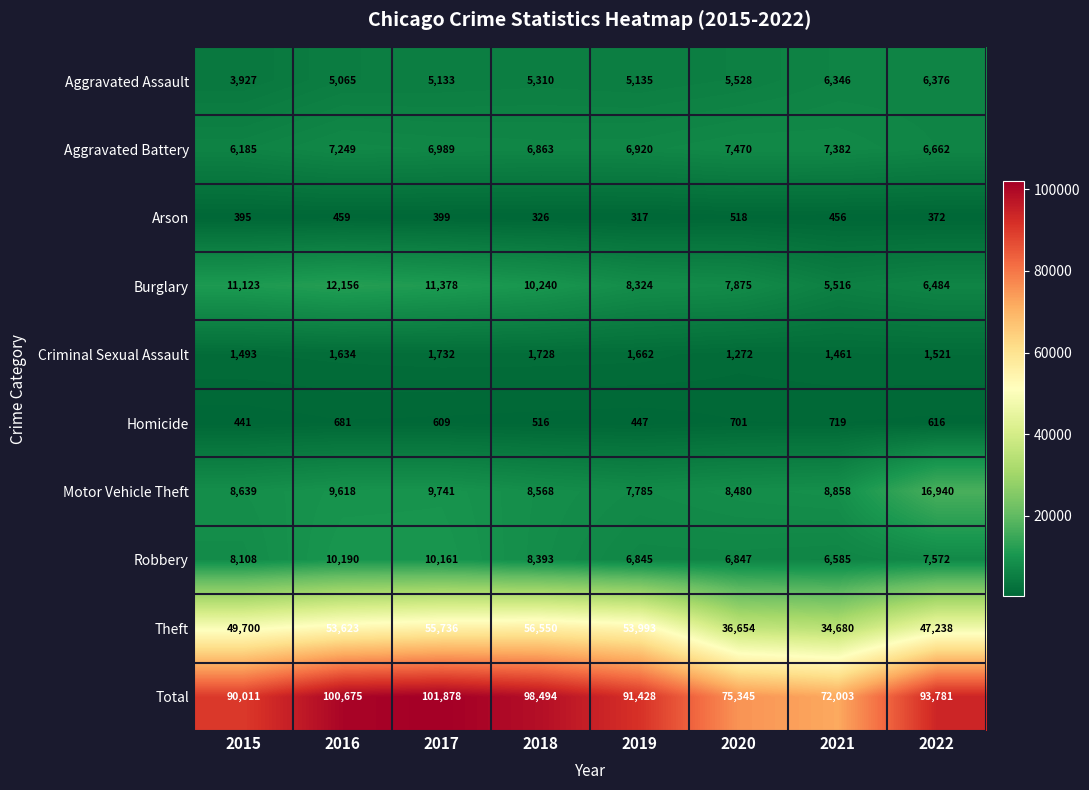

Which category has the lowest value in the Aggravated Battery series?

2015